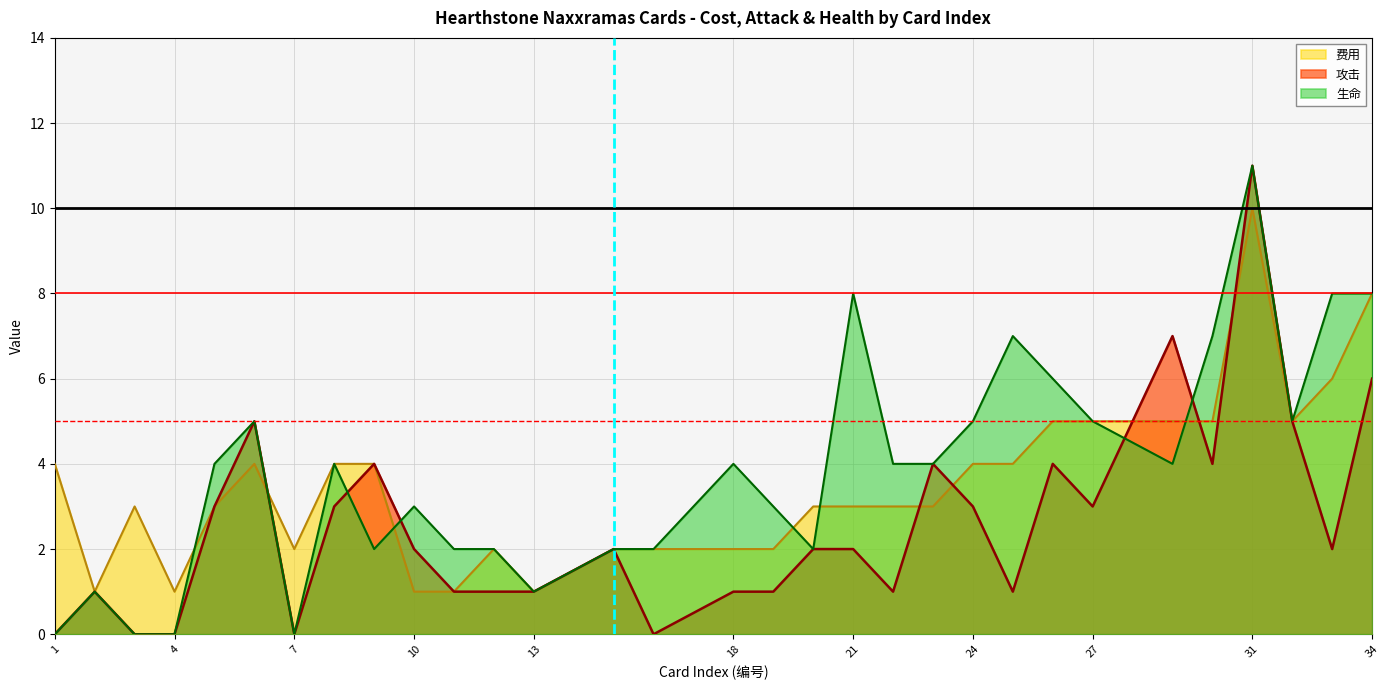

True or false: 费用 has more than 1 points higher than both neighbors.

True